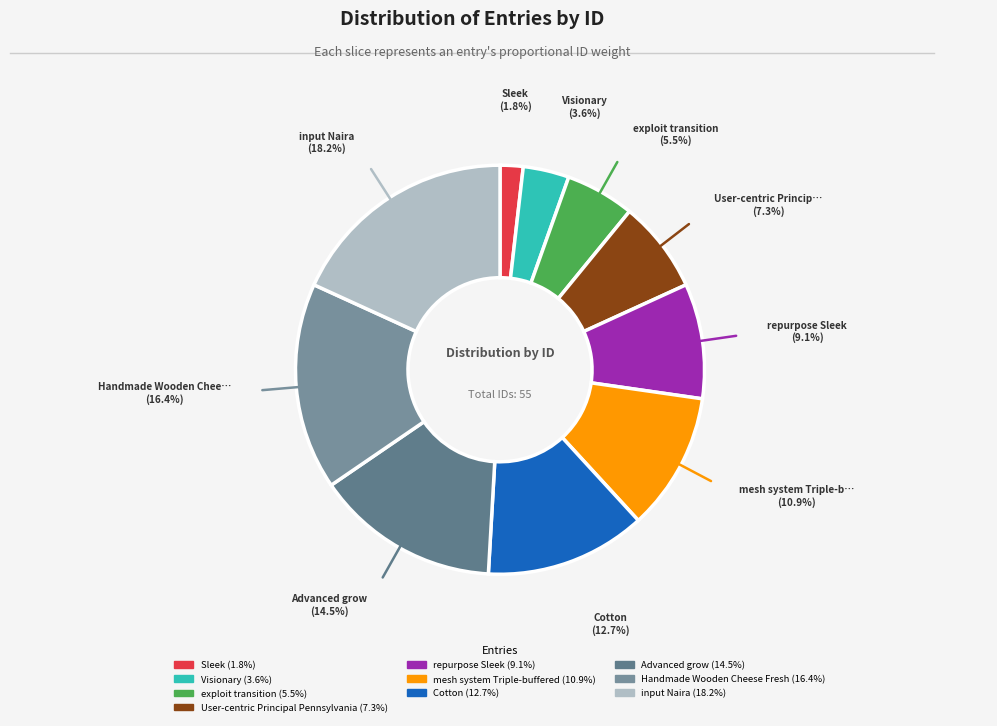

The Visionary slice represents 17% of the pie. True or false?

False